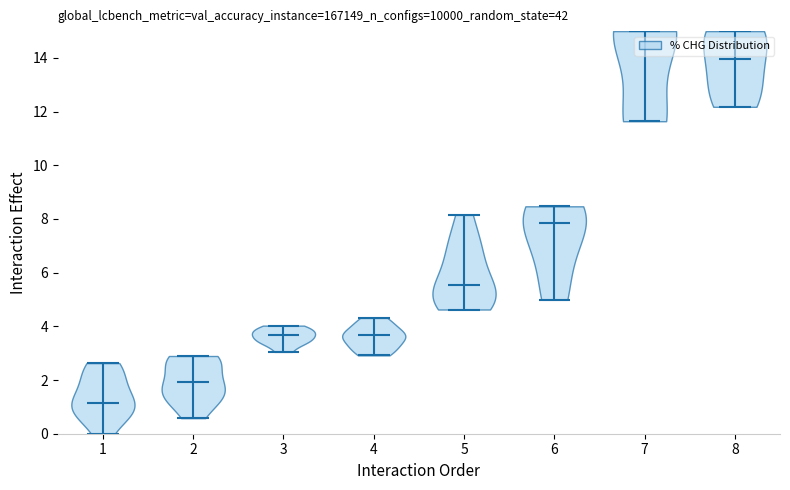

Reading left to right, read every violin against the y-axis: where its median line is, and the lowest and highest points it reaches. The values are not printed on the chart, so give them approximately, as read against the axis.

1: median line 1.2, lowest point 0.0, highest point 2.6
2: median line 2.0, lowest point 0.6, highest point 2.8
3: median line 3.6, lowest point 3.0, highest point 4.0
4: median line 3.6, lowest point 3.0, highest point 4.4
5: median line 5.6, lowest point 4.6, highest point 8.2
6: median line 7.8, lowest point 5.0, highest point 8.4
7: median line 15.0, lowest point 11.6, highest point 15.0
8: median line 14.0, lowest point 12.2, highest point 15.0